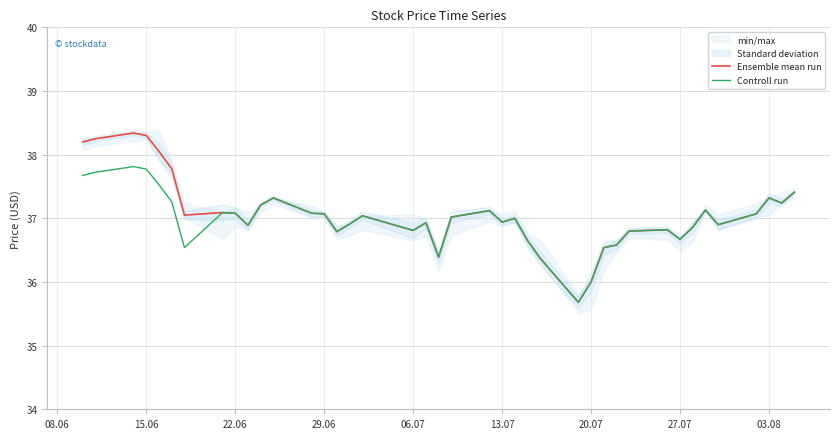

How many values in the Controll run series are below 37?

19